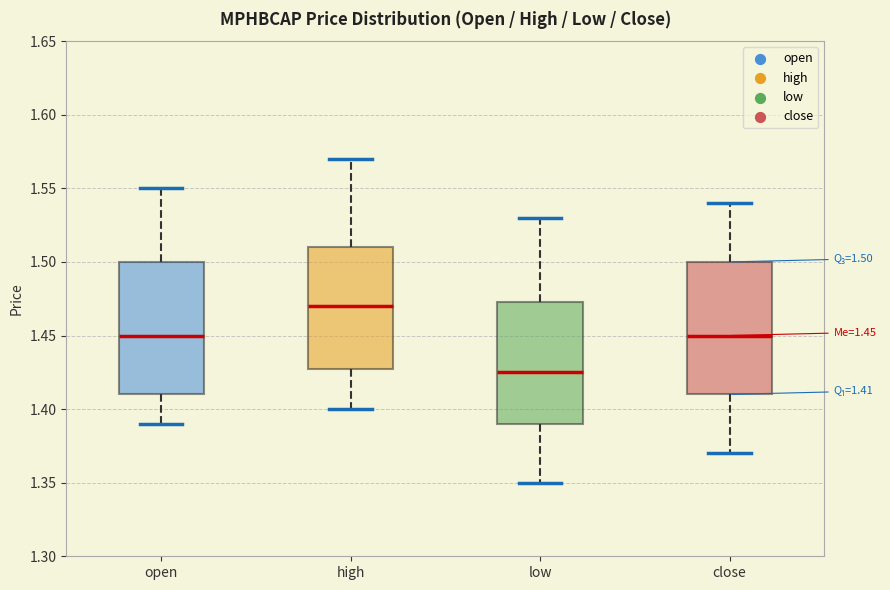

Which box has the lowest median line?

low